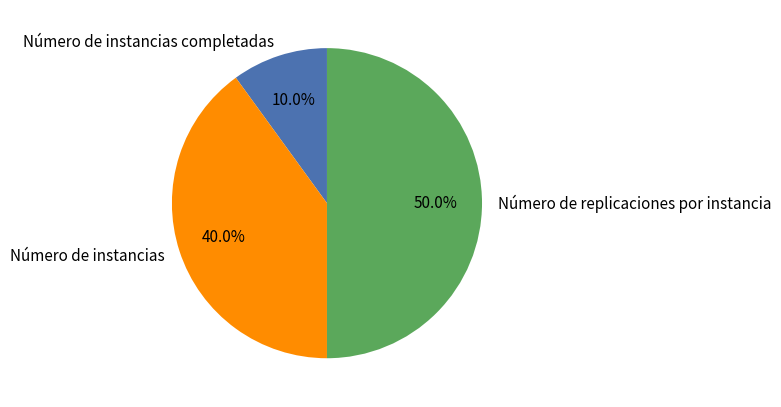

What is the largest slice in the pie chart?

Número de replicaciones por instancia